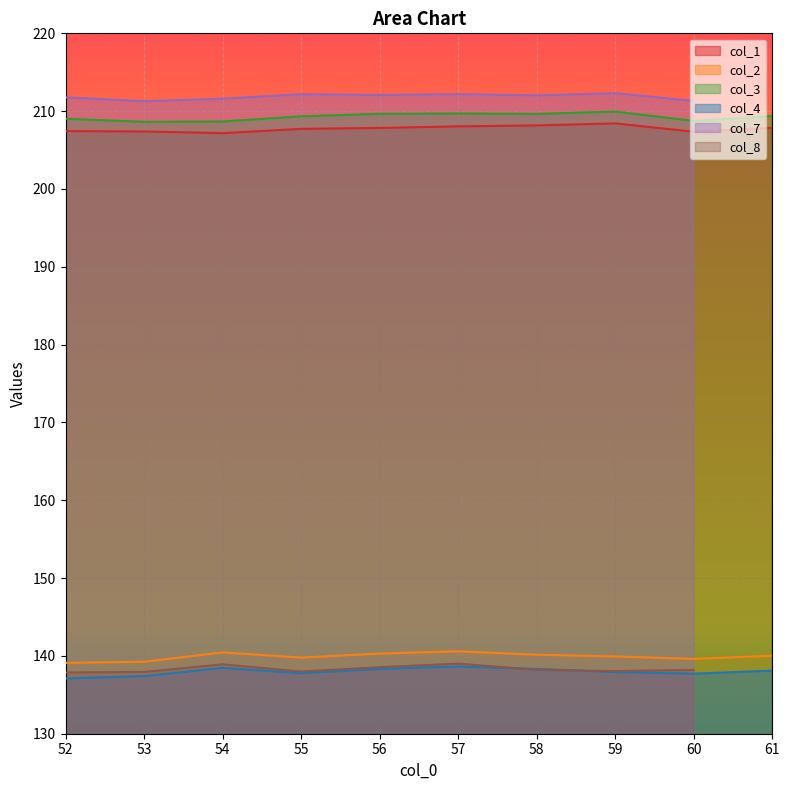

True or false: col_1 has a value of 353.5 at 52.

False